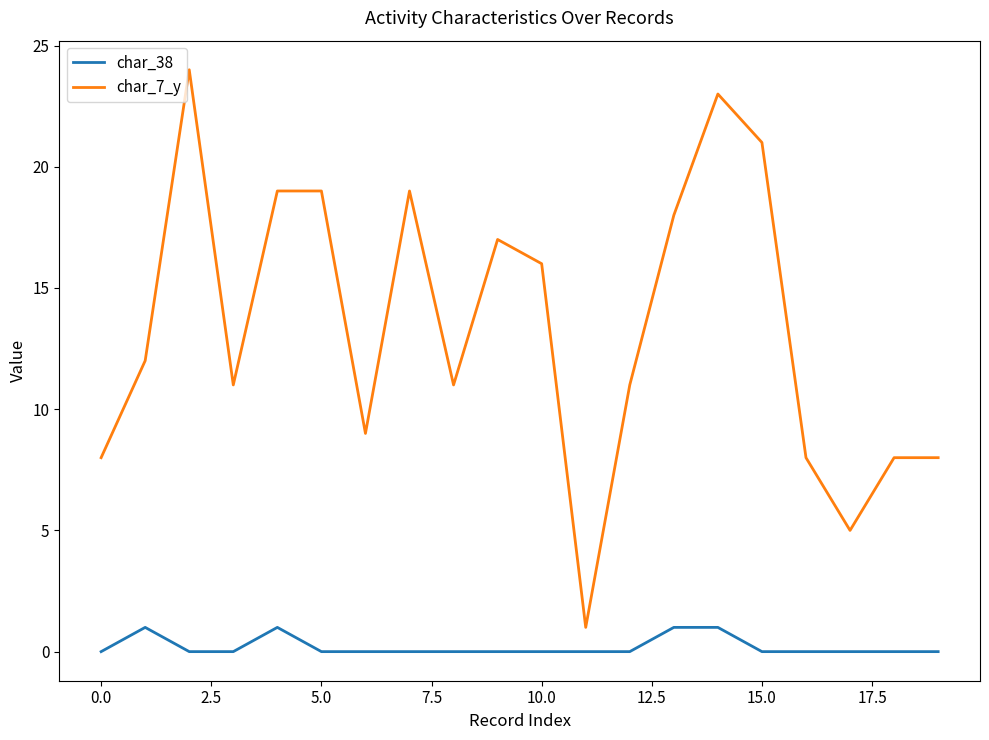

What is the maximum value shown in the chart?

24